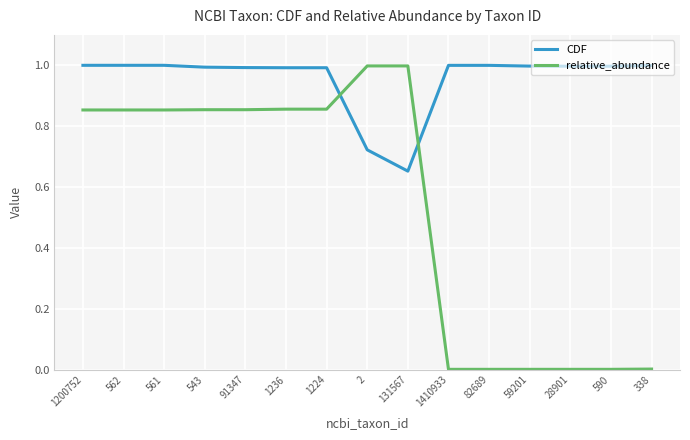

Rank the series at 1224 from highest to lowest value.

CDF, relative_abundance